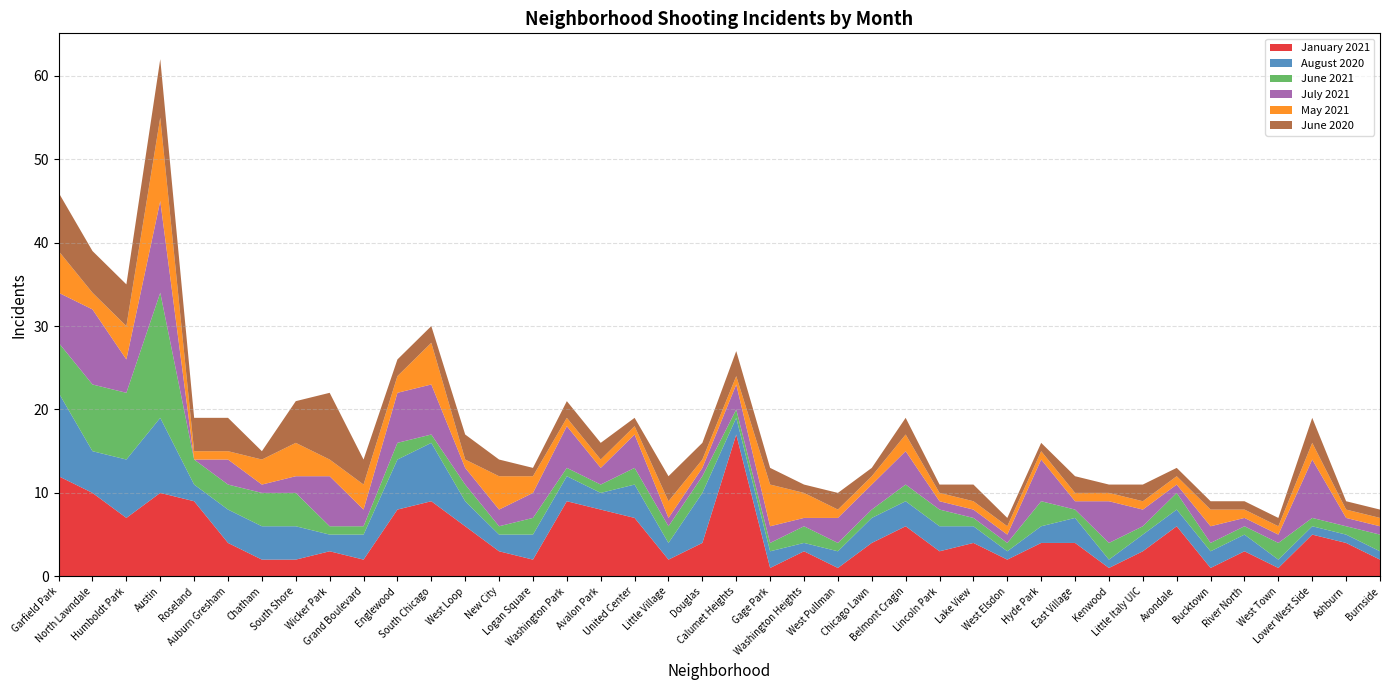

Reading right to left, list all the values displayed in this chart.

January 2021: Burnside=2	Ashburn=4	Lower West Side=5	West Town=1	River North=3	Bucktown=1	Avondale=6	Little Italy UIC=3	Kenwood=1	East Village=4	Hyde Park=4	West Elsdon=2	Lake View=4	Lincoln Park=3	Belmont Cragin=6	Chicago Lawn=4	West Pullman=1	Washington Heights=3	Gage Park=1	Calumet Heights=17	Douglas=4	Little Village=2	United Center=7	Avalon Park=8	Washington Park=9	Logan Square=2	New City=3	West Loop=6	South Chicago=9	Englewood=8	Grand Boulevard=2	Wicker Park=3	South Shore=2	Chatham=2	Auburn Gresham=4	Roseland=9	Austin=10	Humboldt Park=7	North Lawndale=10	Garfield Park=12
August 2020: Burnside=1	Ashburn=1	Lower West Side=1	West Town=1	River North=2	Bucktown=2	Avondale=2	Little Italy UIC=2	Kenwood=1	East Village=3	Hyde Park=2	West Elsdon=1	Lake View=2	Lincoln Park=3	Belmont Cragin=3	Chicago Lawn=3	West Pullman=2	Washington Heights=1	Gage Park=2	Calumet Heights=2	Douglas=6	Little Village=2	United Center=4	Avalon Park=2	Washington Park=3	Logan Square=3	New City=2	West Loop=3	South Chicago=7	Englewood=6	Grand Boulevard=3	Wicker Park=2	South Shore=4	Chatham=4	Auburn Gresham=4	Roseland=2	Austin=9	Humboldt Park=7	North Lawndale=5	Garfield Park=10
June 2021: Burnside=2	Ashburn=1	Lower West Side=1	West Town=2	River North=1	Bucktown=1	Avondale=2	Little Italy UIC=1	Kenwood=2	East Village=1	Hyde Park=3	West Elsdon=1	Lake View=1	Lincoln Park=2	Belmont Cragin=2	Chicago Lawn=1	West Pullman=1	Washington Heights=2	Gage Park=1	Calumet Heights=1	Douglas=2	Little Village=2	United Center=2	Avalon Park=1	Washington Park=1	Logan Square=2	New City=1	West Loop=2	South Chicago=1	Englewood=2	Grand Boulevard=1	Wicker Park=1	South Shore=4	Chatham=4	Auburn Gresham=3	Roseland=3	Austin=15	Humboldt Park=8	North Lawndale=8	Garfield Park=6
July 2021: Burnside=1	Ashburn=1	Lower West Side=7	West Town=1	River North=1	Bucktown=2	Avondale=1	Little Italy UIC=2	Kenwood=5	East Village=1	Hyde Park=5	West Elsdon=1	Lake View=1	Lincoln Park=1	Belmont Cragin=4	Chicago Lawn=3	West Pullman=3	Washington Heights=1	Gage Park=2	Calumet Heights=3	Douglas=1	Little Village=1	United Center=4	Avalon Park=2	Washington Park=5	Logan Square=3	New City=2	West Loop=2	South Chicago=6	Englewood=6	Grand Boulevard=2	Wicker Park=6	South Shore=2	Chatham=1	Auburn Gresham=3	Roseland=0	Austin=11	Humboldt Park=4	North Lawndale=9	Garfield Park=6
May 2021: Burnside=1	Ashburn=1	Lower West Side=2	West Town=1	River North=1	Bucktown=2	Avondale=1	Little Italy UIC=1	Kenwood=1	East Village=1	Hyde Park=1	West Elsdon=1	Lake View=1	Lincoln Park=1	Belmont Cragin=2	Chicago Lawn=1	West Pullman=1	Washington Heights=3	Gage Park=5	Calumet Heights=1	Douglas=1	Little Village=2	United Center=1	Avalon Park=1	Washington Park=1	Logan Square=2	New City=4	West Loop=1	South Chicago=5	Englewood=2	Grand Boulevard=3	Wicker Park=2	South Shore=4	Chatham=3	Auburn Gresham=1	Roseland=1	Austin=10	Humboldt Park=4	North Lawndale=2	Garfield Park=5
June 2020: Burnside=1	Ashburn=1	Lower West Side=3	West Town=1	River North=1	Bucktown=1	Avondale=1	Little Italy UIC=2	Kenwood=1	East Village=2	Hyde Park=1	West Elsdon=1	Lake View=2	Lincoln Park=1	Belmont Cragin=2	Chicago Lawn=1	West Pullman=2	Washington Heights=1	Gage Park=2	Calumet Heights=3	Douglas=2	Little Village=3	United Center=1	Avalon Park=2	Washington Park=2	Logan Square=1	New City=2	West Loop=3	South Chicago=2	Englewood=2	Grand Boulevard=3	Wicker Park=8	South Shore=5	Chatham=1	Auburn Gresham=4	Roseland=4	Austin=7	Humboldt Park=5	North Lawndale=5	Garfield Park=7